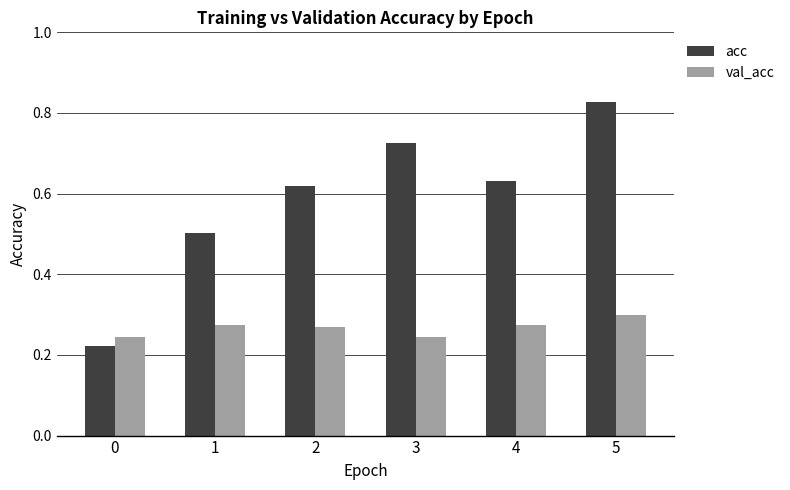

List the series in order of their overall mean, highest first.

acc, val_acc